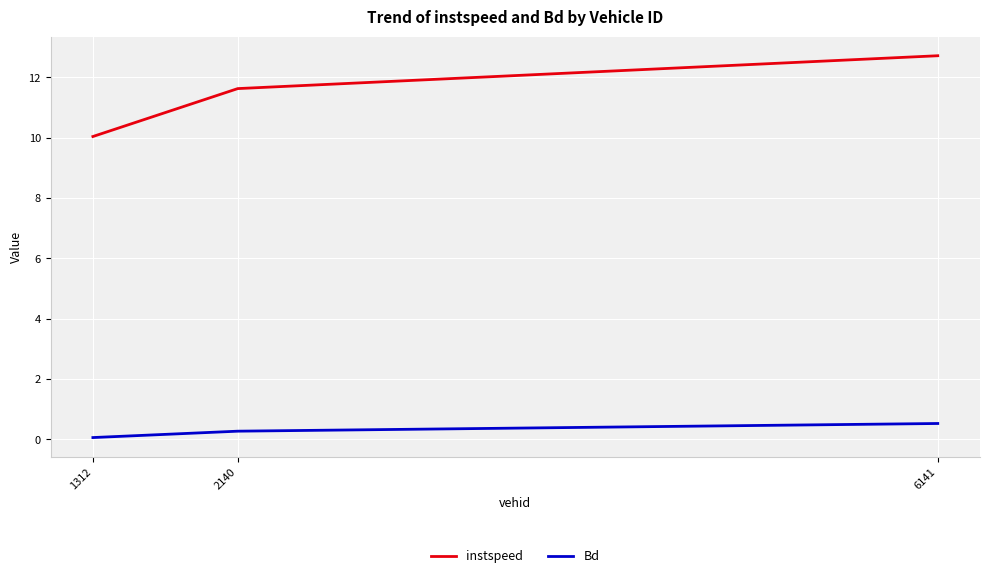

What is the total value across all series at 1312?

10.1